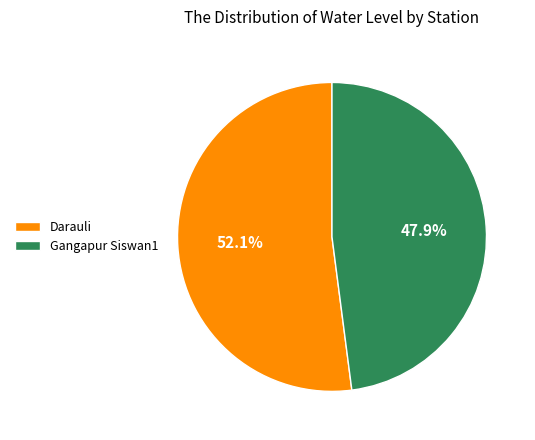

How many segments does this pie chart have?

2